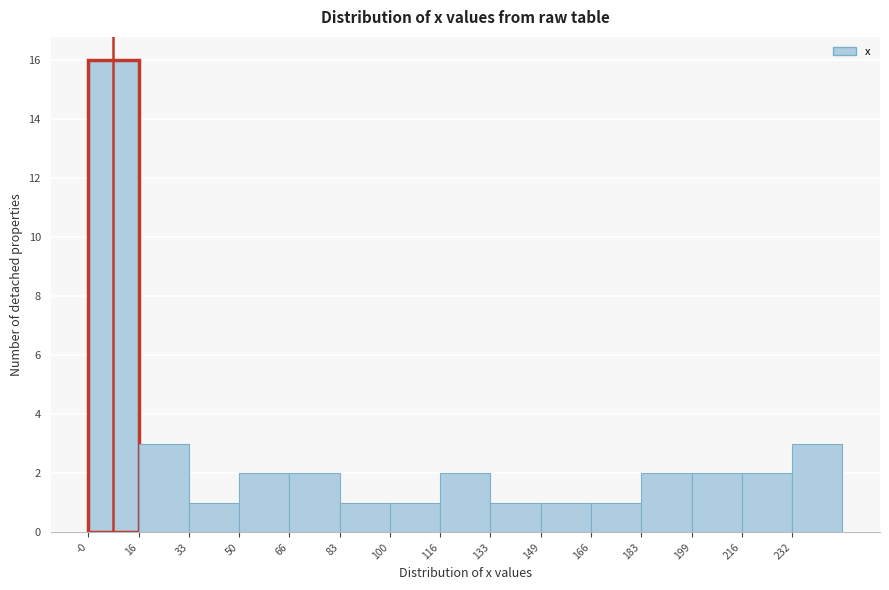

Reading left to right, transcribe this chart: for each bar, give the range it covers on the x-axis and its height. Neither the bar edges nor the heights are printed on the chart, so give them approximately, as read against the axes.

0 to 16: 16
16 to 34: 3
34 to 50: 1
50 to 66: 2
66 to 82: 2
82 to 100: 1
100 to 116: 1
116 to 132: 2
132 to 150: 1
150 to 166: 1
166 to 182: 1
182 to 200: 2
200 to 216: 2
216 to 232: 2
232 to 248: 3